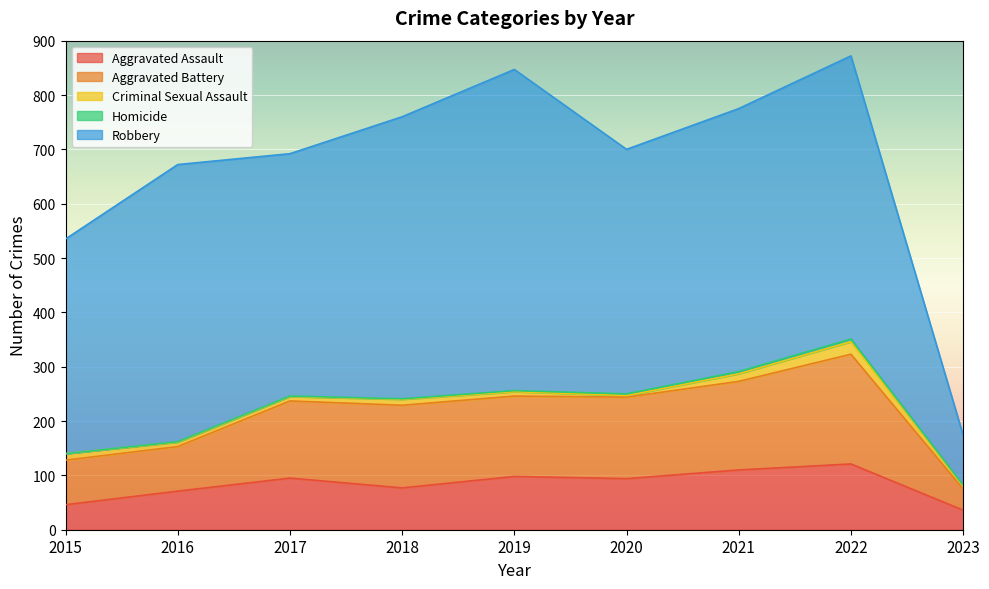

Reading right to left, what are all the values shown in this chart?

Aggravated Assault: 36	121	110	94	98	77	95	71	46
Aggravated Battery: 39	202	163	150	148	152	142	82	82
Criminal Sexual Assault: 6	23	14	3	8	11	8	8	12
Homicide: 1	5	4	3	2	1	1	1	0
Robbery: 92	521	484	450	591	519	446	510	395